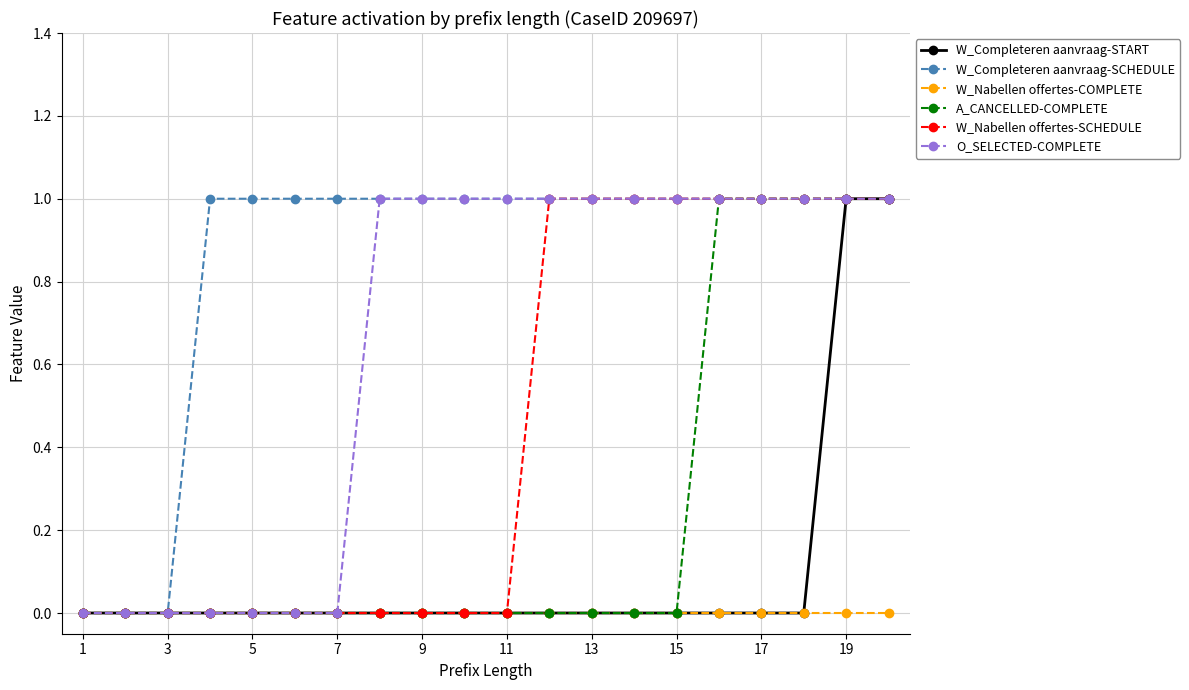

Which series has the largest total across all categories?

W_Completeren aanvraag-SCHEDULE